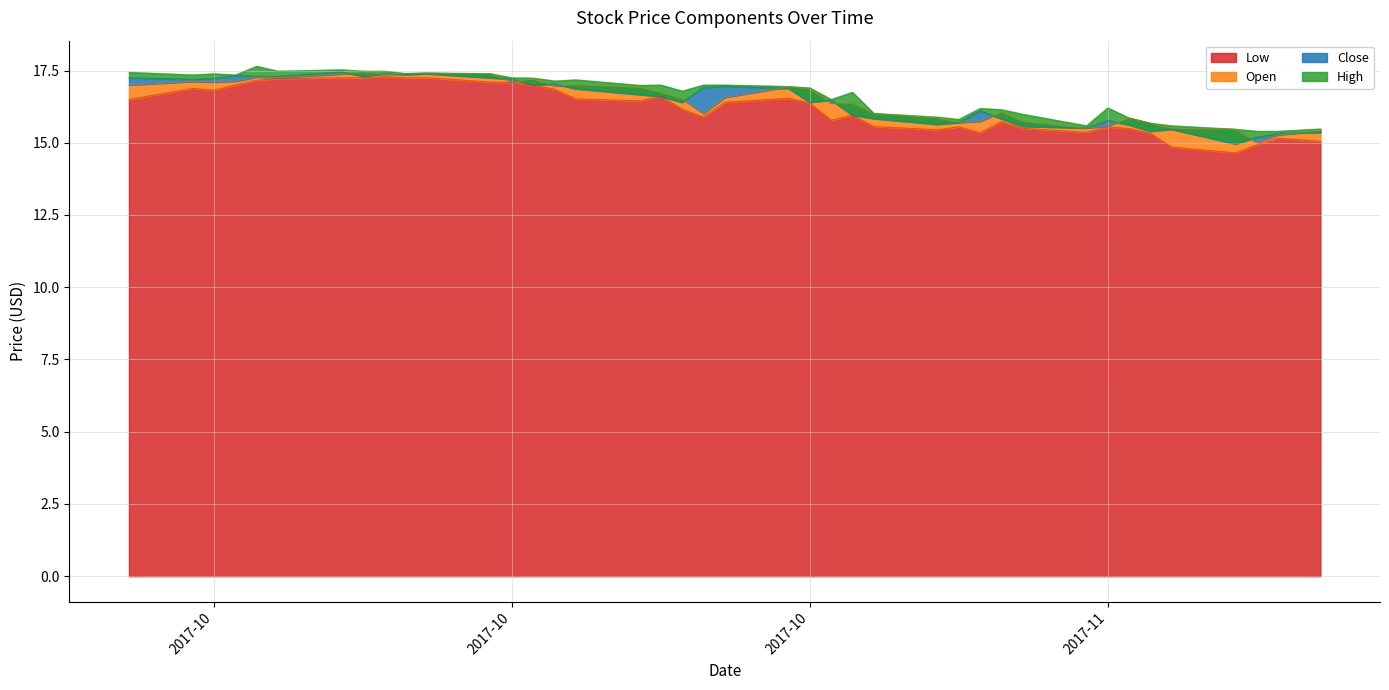

The Low series shows 26.0 at 2017-09-29. True or false?

False